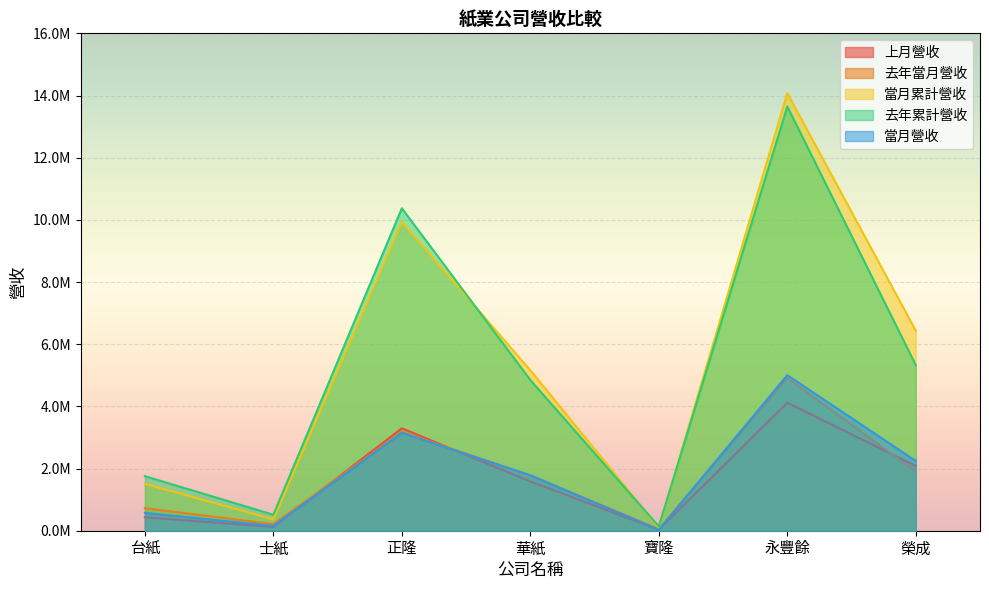

The 去年當月營收 series shows 139853 at 士紙. True or false?

False